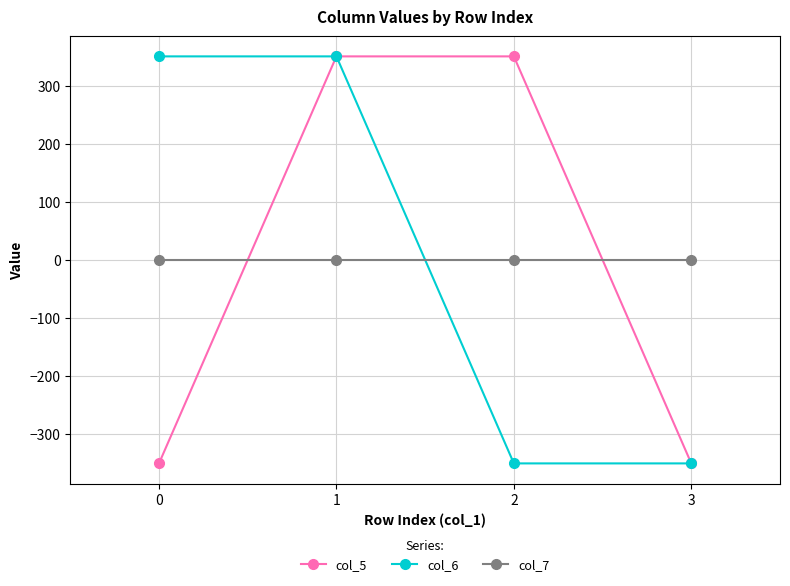

Between 1 and 2, which series saw the biggest shift?

col_6